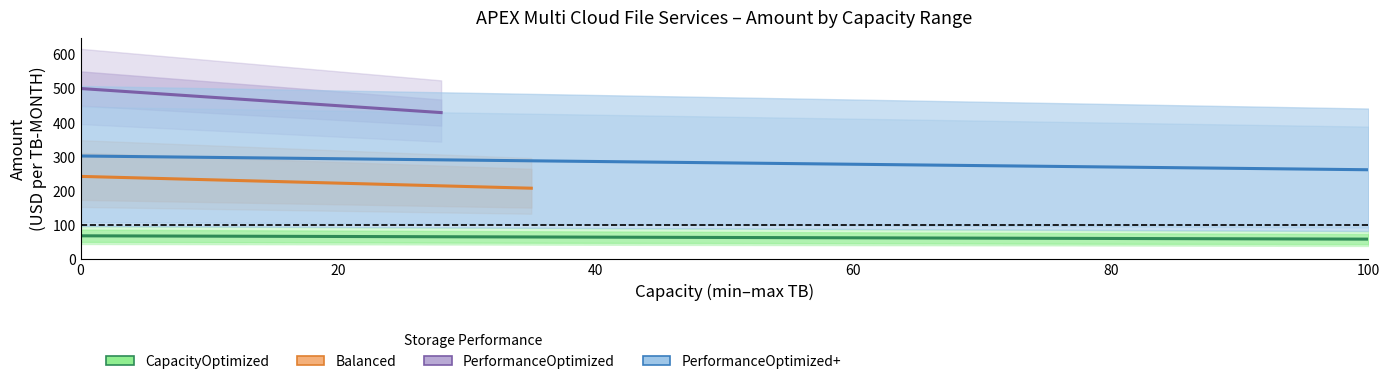

True or false: Balanced has a value of 176.3 at CapacityOptimized Tier1.

False